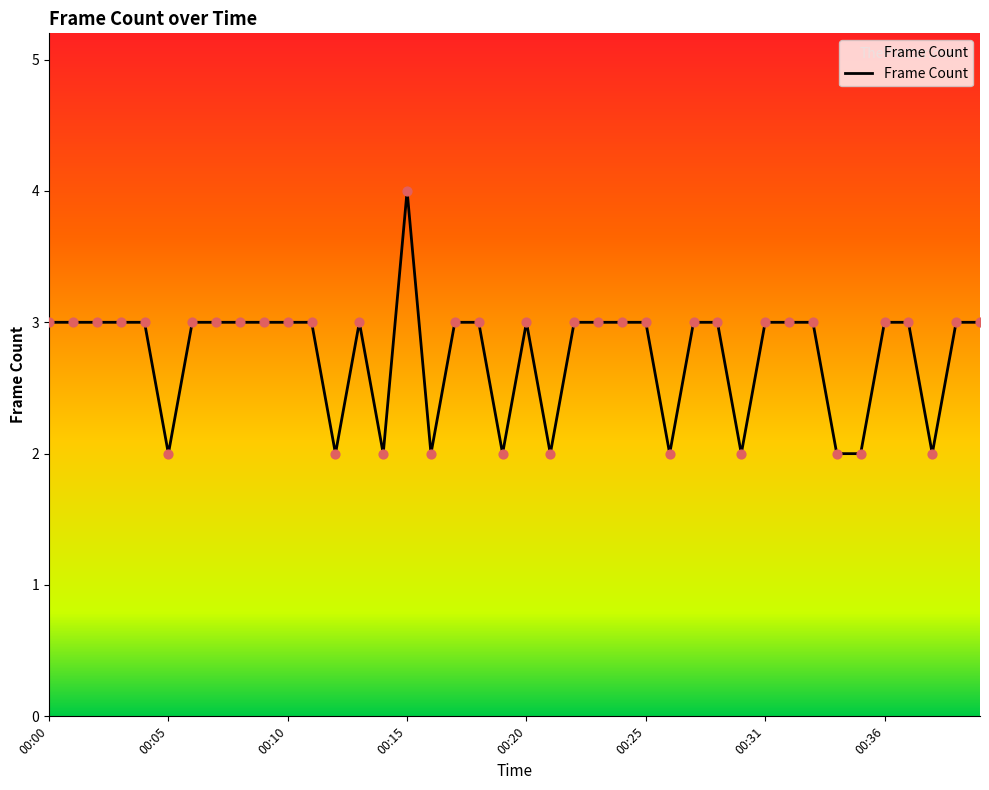

What is the maximum value shown in the chart?

4